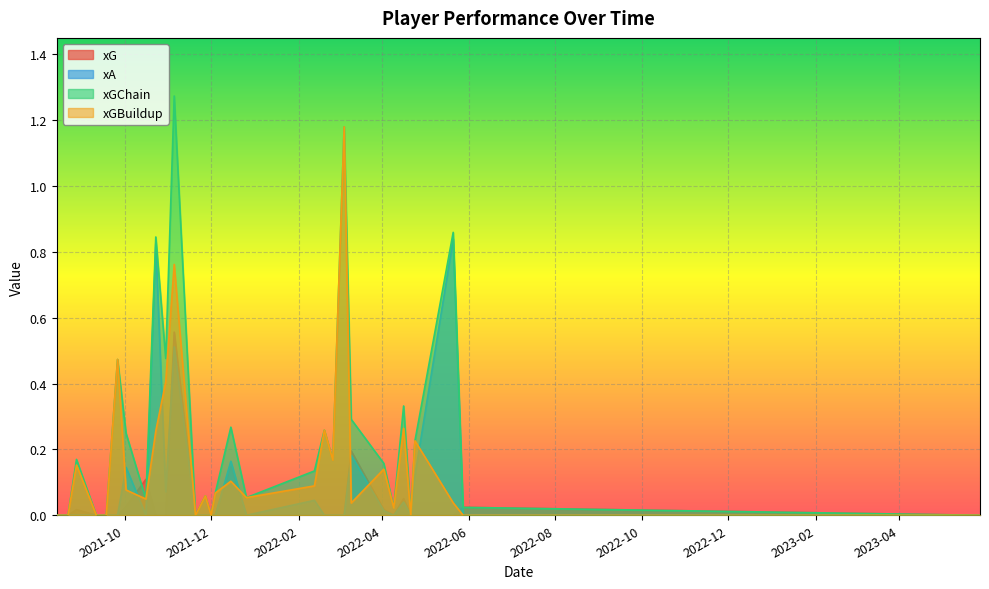

True or false: xGChain and xGBuildup cross at least once.

False